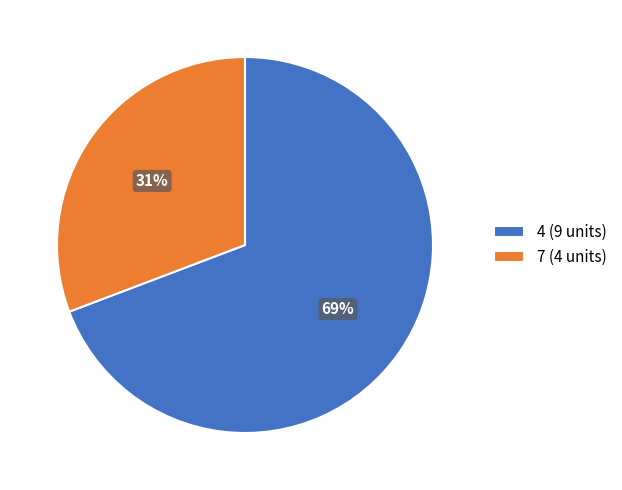

True or false: 7 accounts for 45% of the total.

False